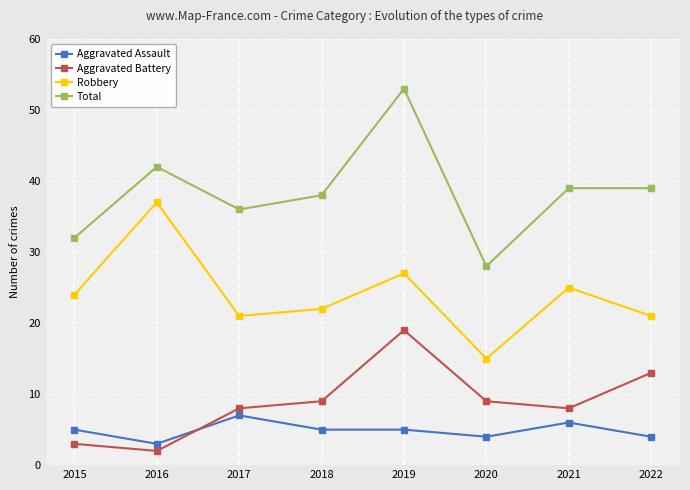

What is the value of the Aggravated Assault point at the 3rd from the left?

7